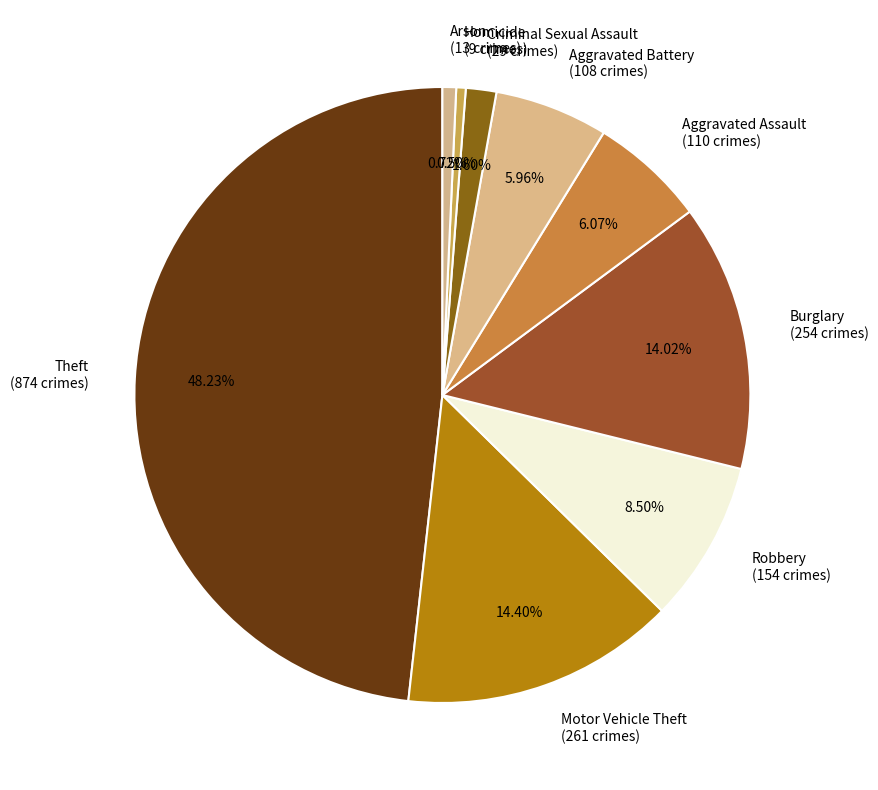

Which has a higher value, Criminal Sexual Assault (29 crimes) or Homicide (9 crimes)?

Criminal Sexual Assault (29 crimes)